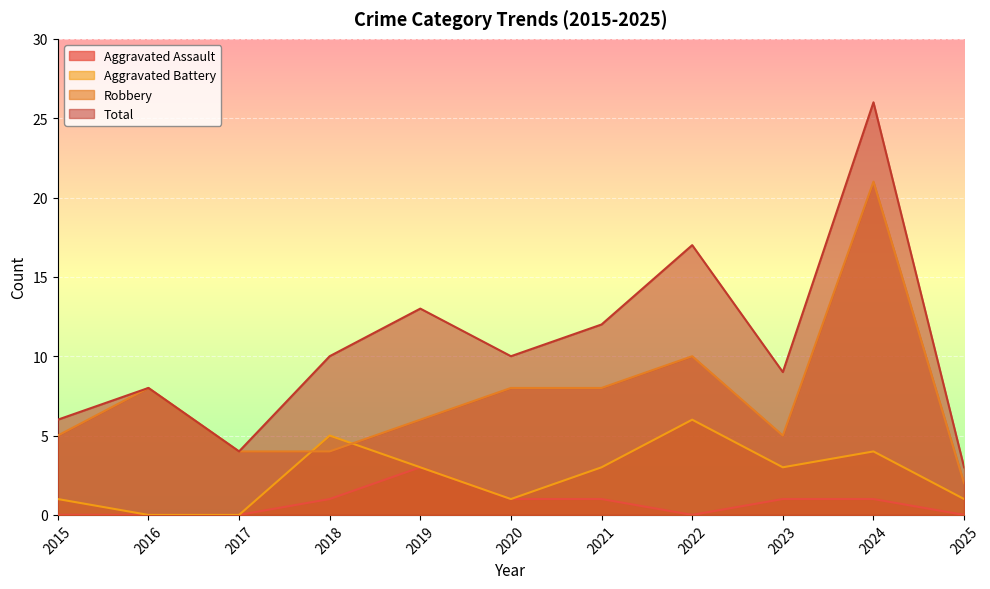

True or false: Aggravated Battery and Aggravated Assault intersect in this chart.

False